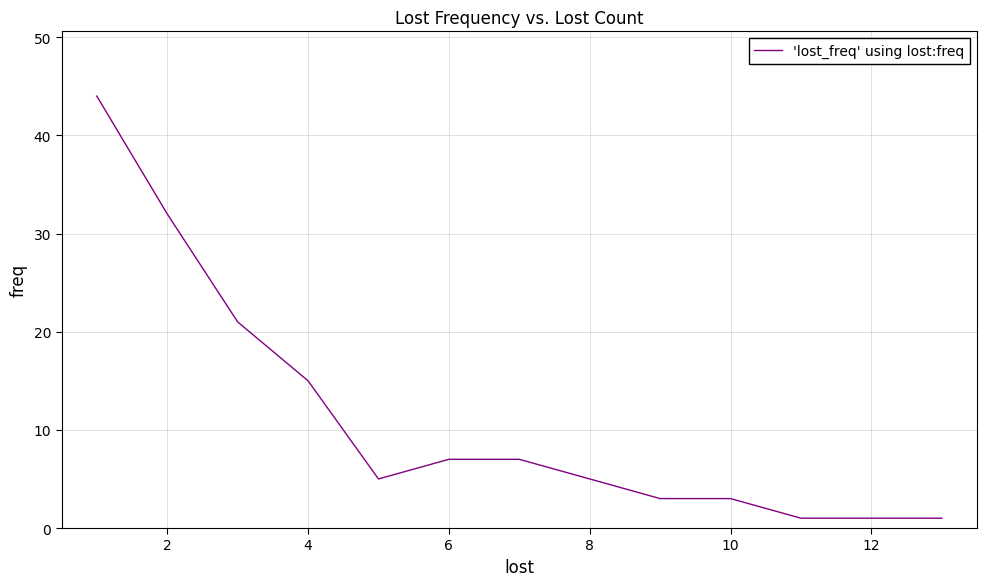

What is the difference between the maximum and minimum values?

43